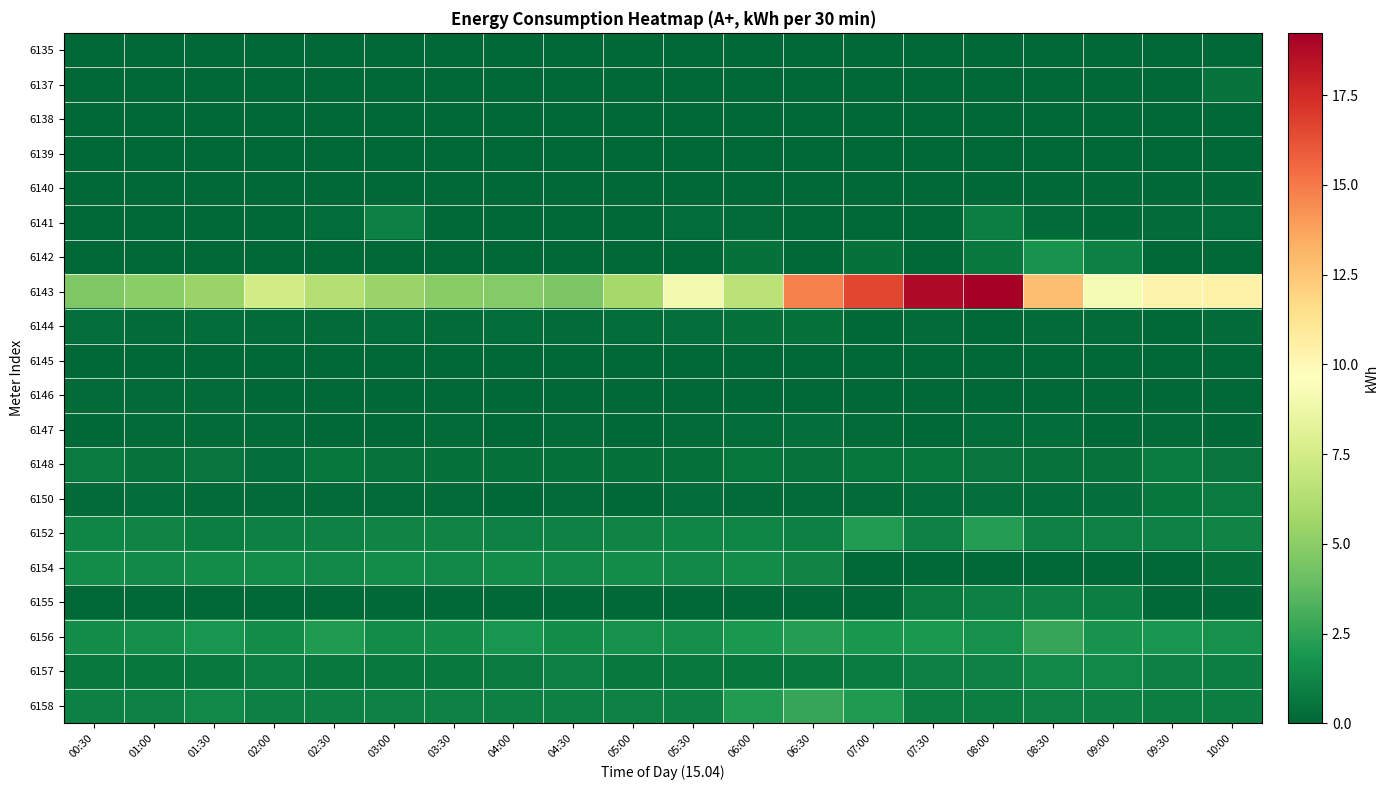

At which category does the chart reach its minimum across all series?

00:30